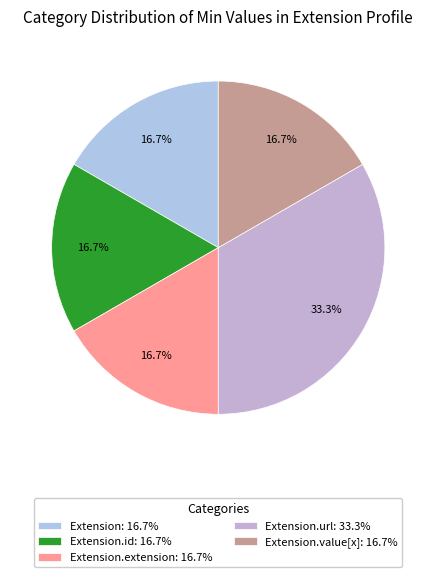

Which category has the biggest portion of the pie?

Extension.url: 33.3%